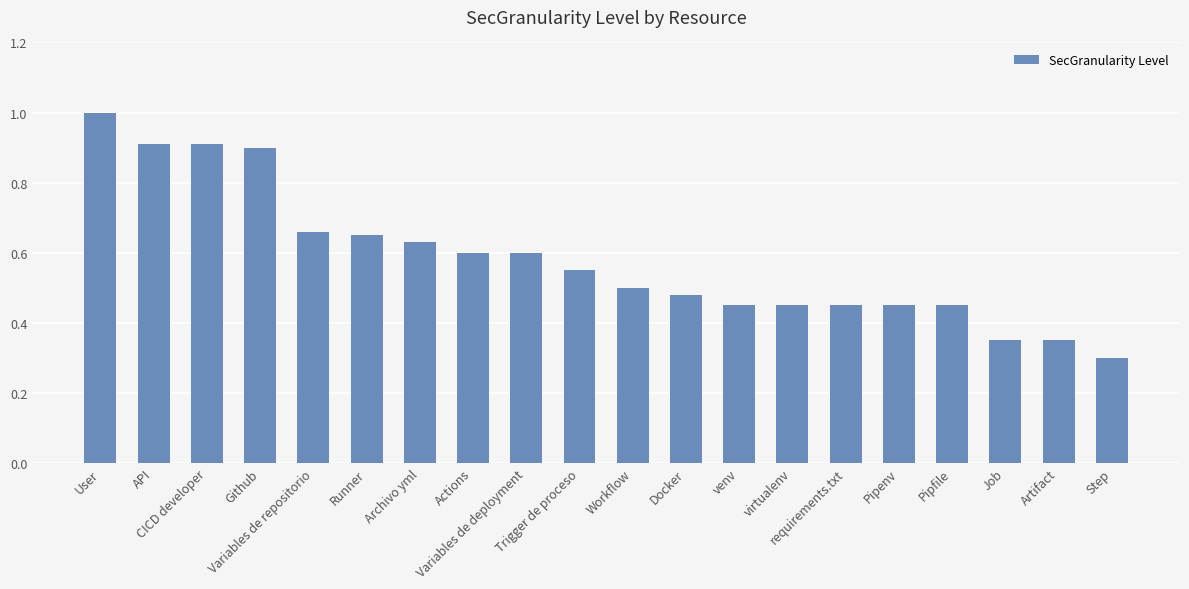

Are the bars horizontal?

No